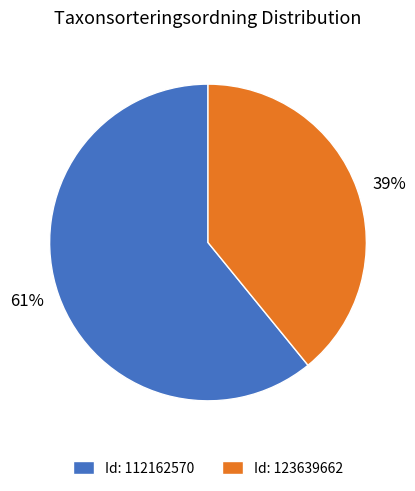

Count the number of slices in the pie.

2